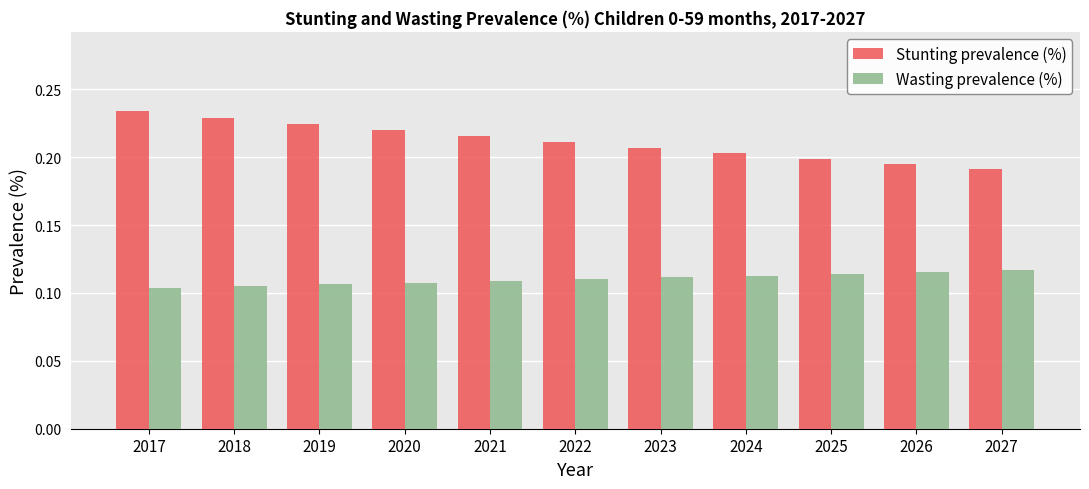

Rank the series by their maximum value, from highest to lowest.

Stunting prevalence (%), Wasting prevalence (%)